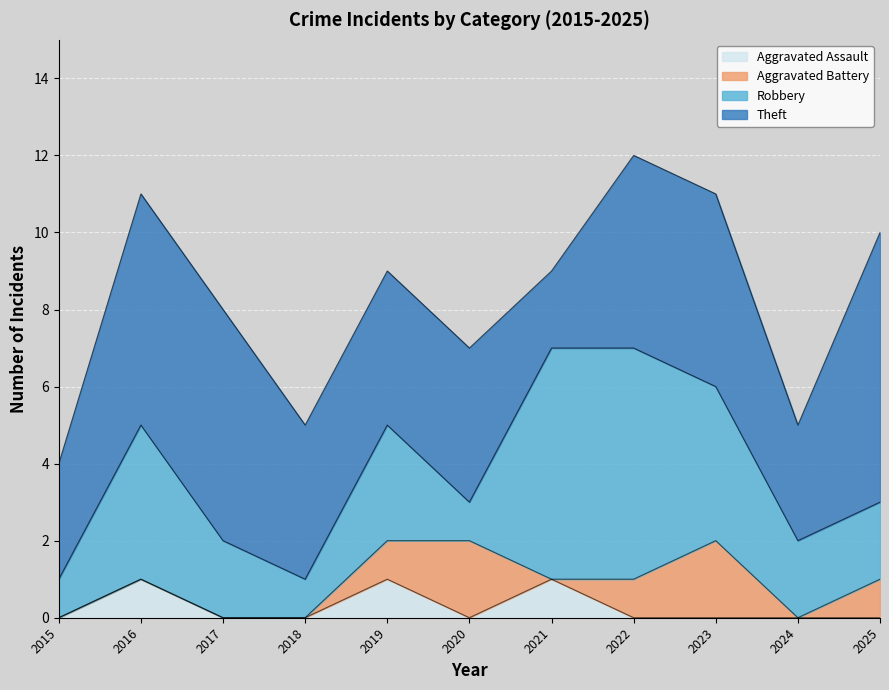

How many interior local valleys does the Theft series have?

2